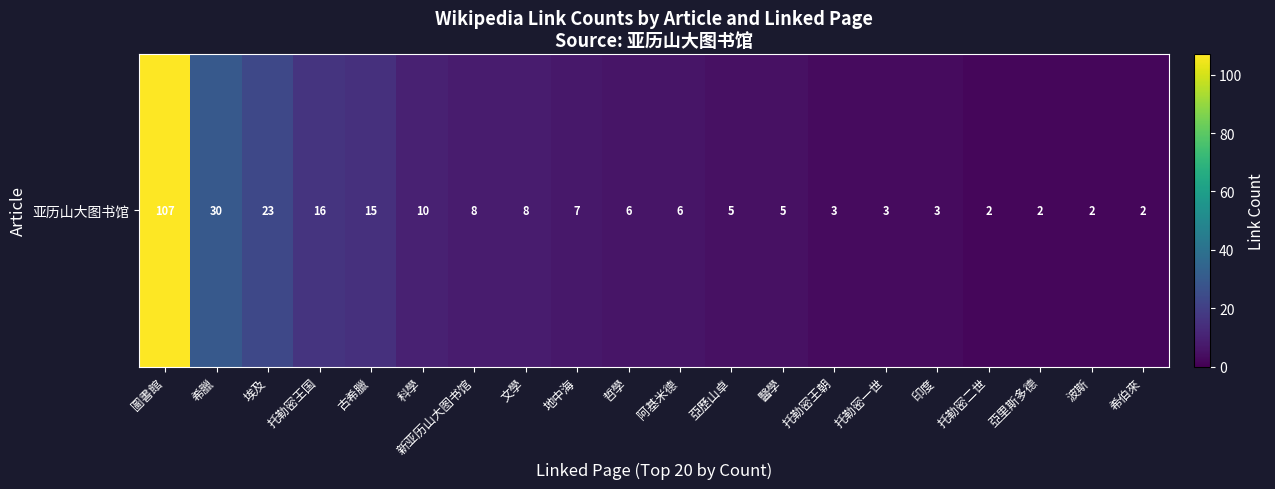

Is it true that the value at 希臘 is 30?

True